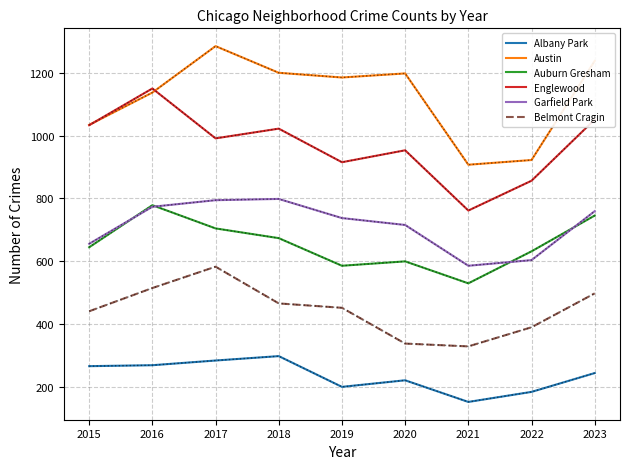

The value of Auburn Gresham at 2019 is 585. True or false?

True